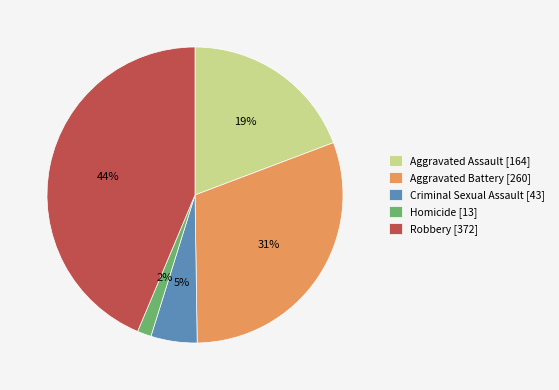

Do Criminal Sexual Assault [43] and Homicide [13] together represent more than half of the pie?

No